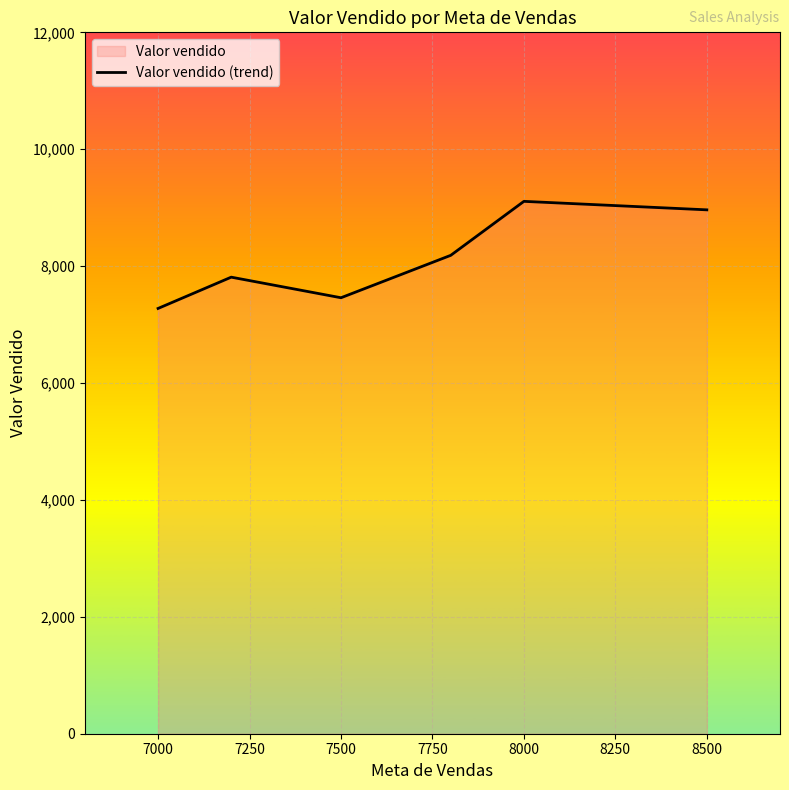

How many interior local valleys (lower than both neighbors) does the data have?

1